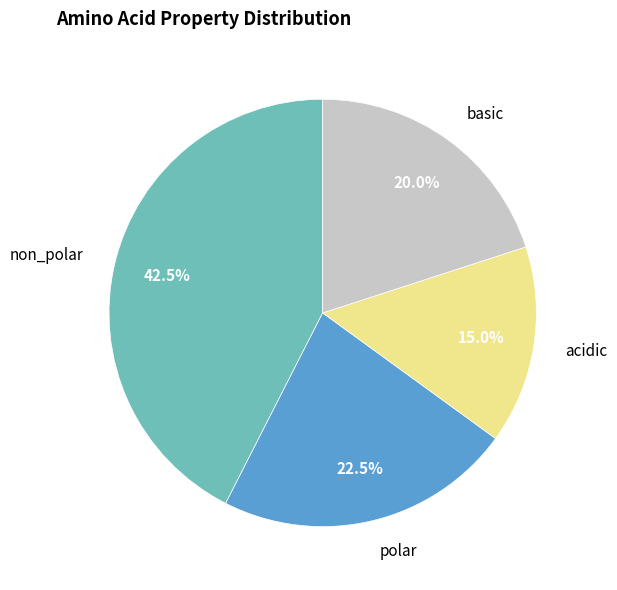

Does any single category account for the majority?

No